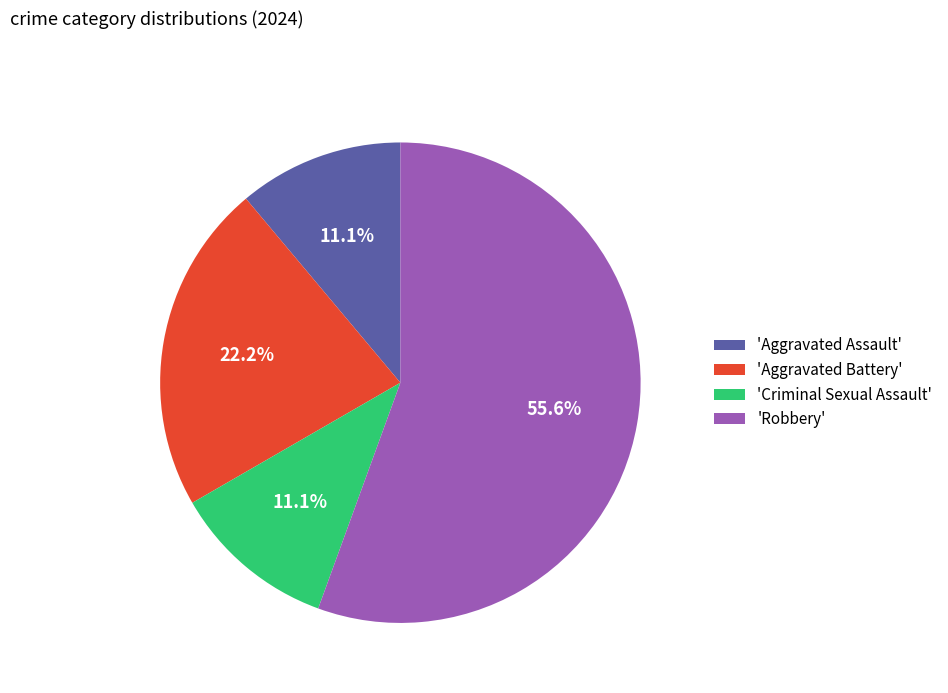

Which has a higher value, 'Aggravated Assault' or 'Aggravated Battery'?

'Aggravated Battery'